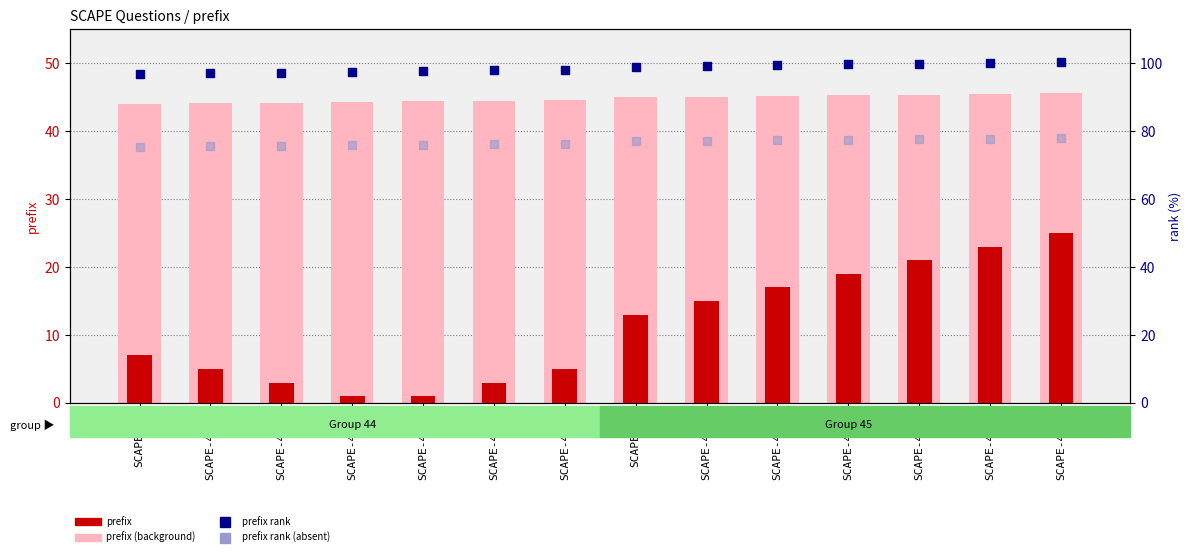

Which series has the largest total across all categories?

prefix rank